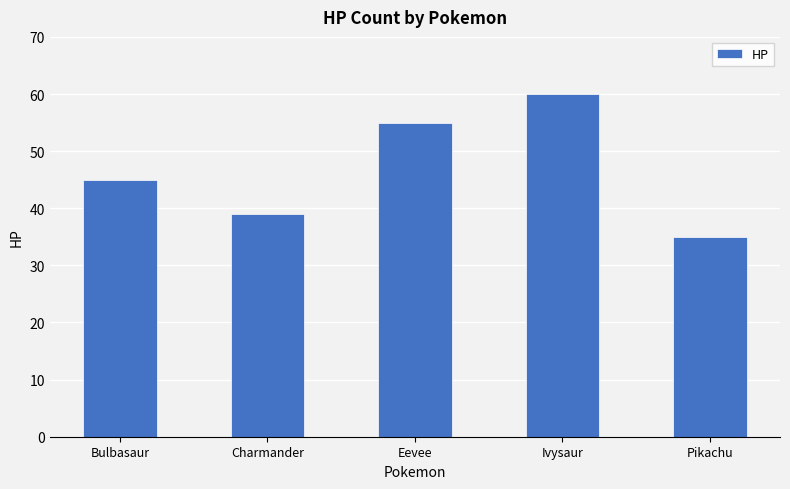

Which label corresponds to the smallest value in the chart?

Pikachu